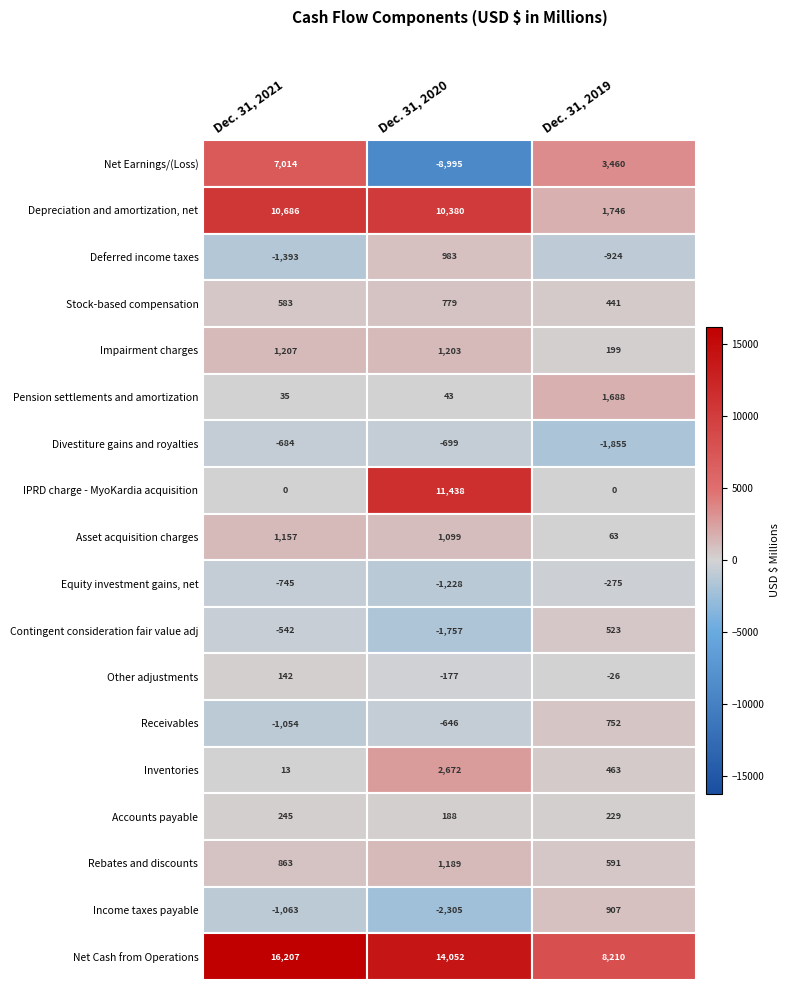

At which category is the sum across all series the highest?

Dec. 31, 2021